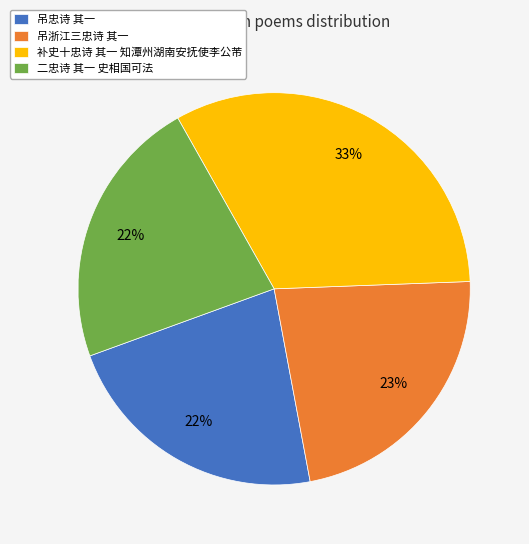

Is there any slice that represents more than half of the pie?

No